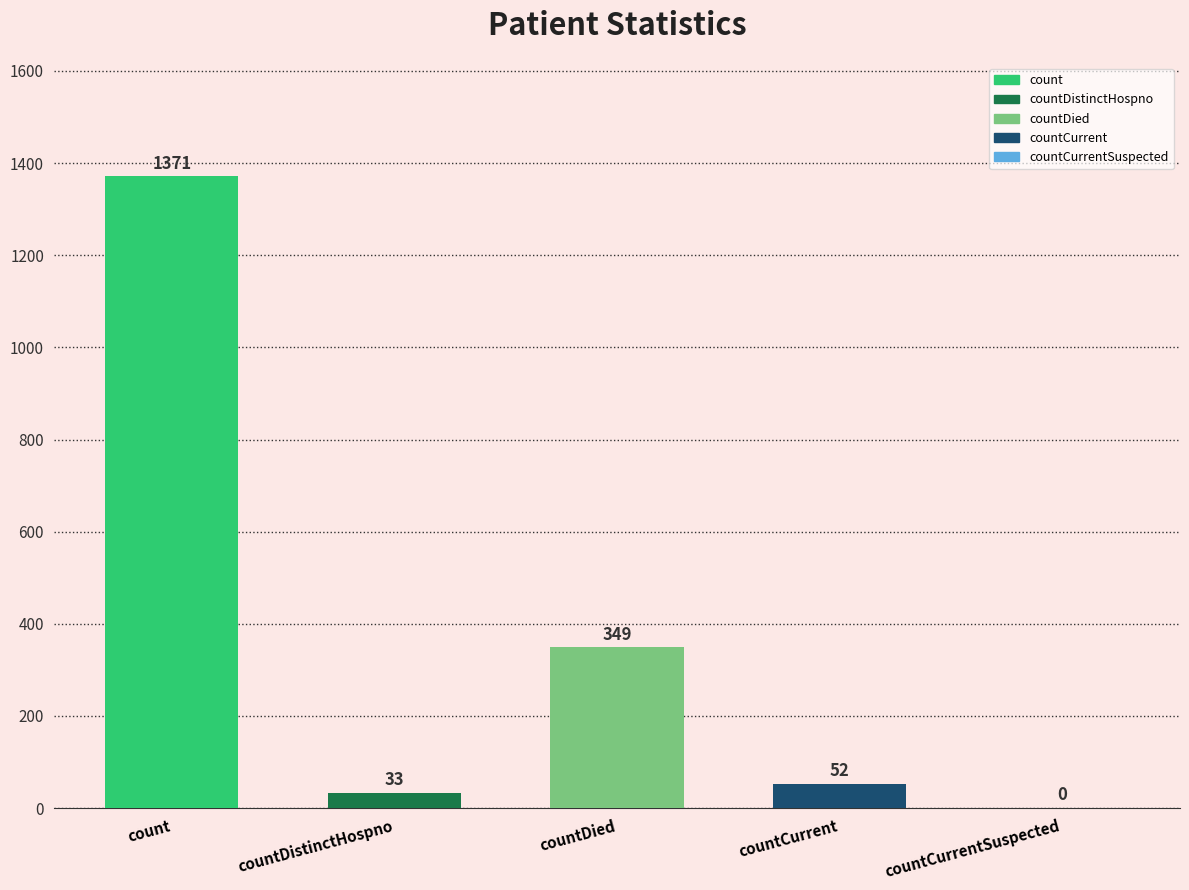

Are the bars horizontal?

No